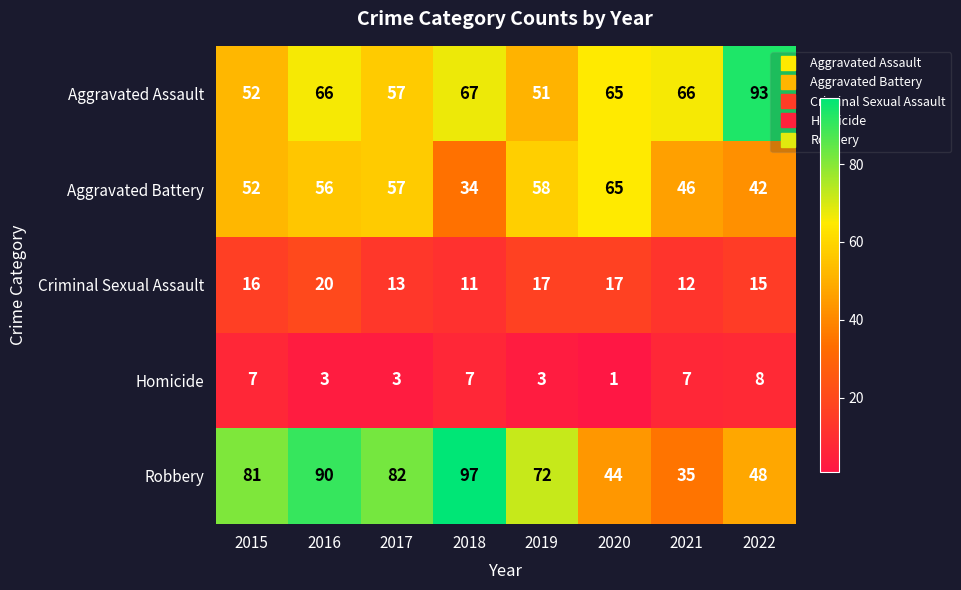

At how many categories does at least one series exceed 70?

6